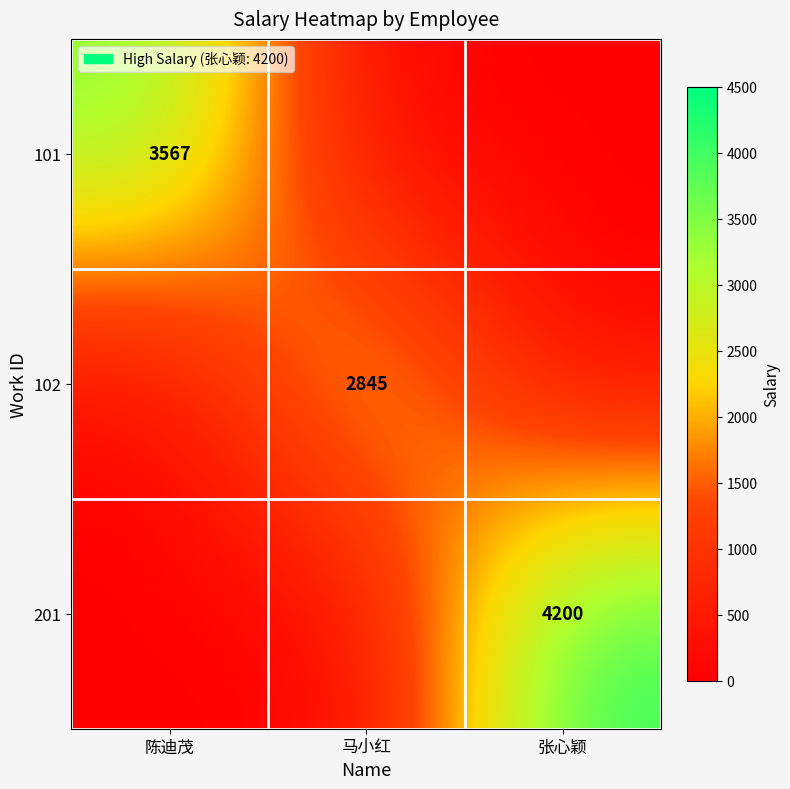

Is it true that 102 equals 2845 at 马小红?

True